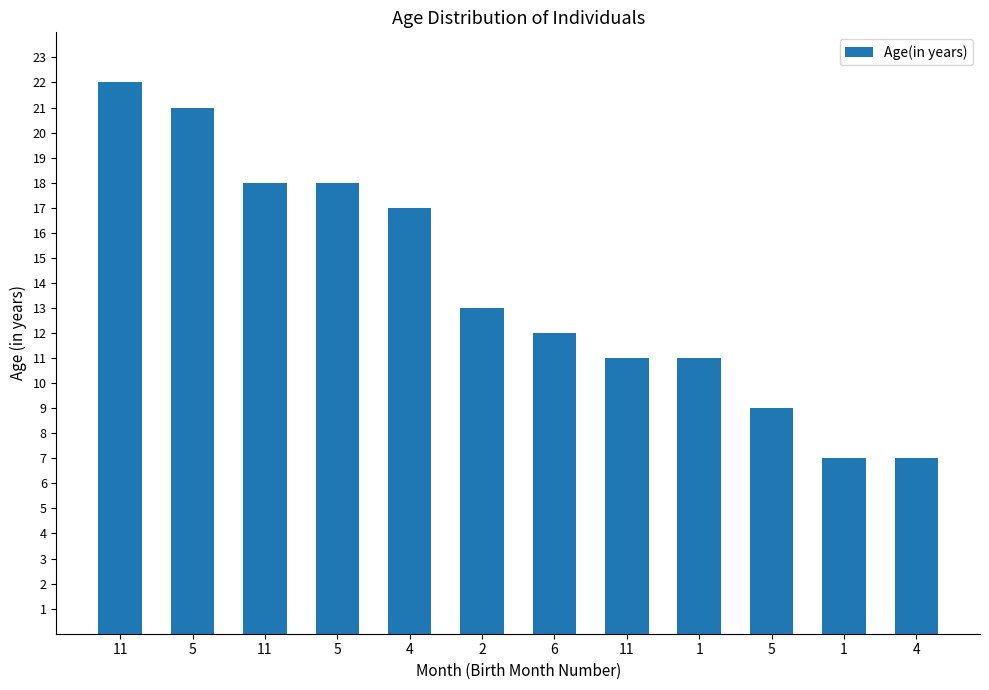

Does the chart contain any negative values?

No